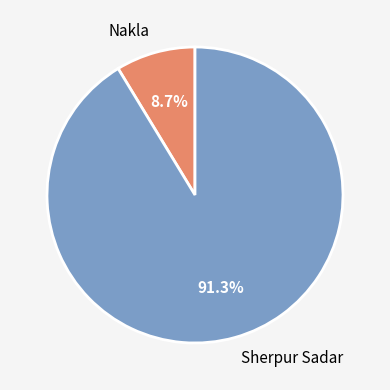

Approximately how many times larger is the value at Nakla compared to Sherpur Sadar?

0.1